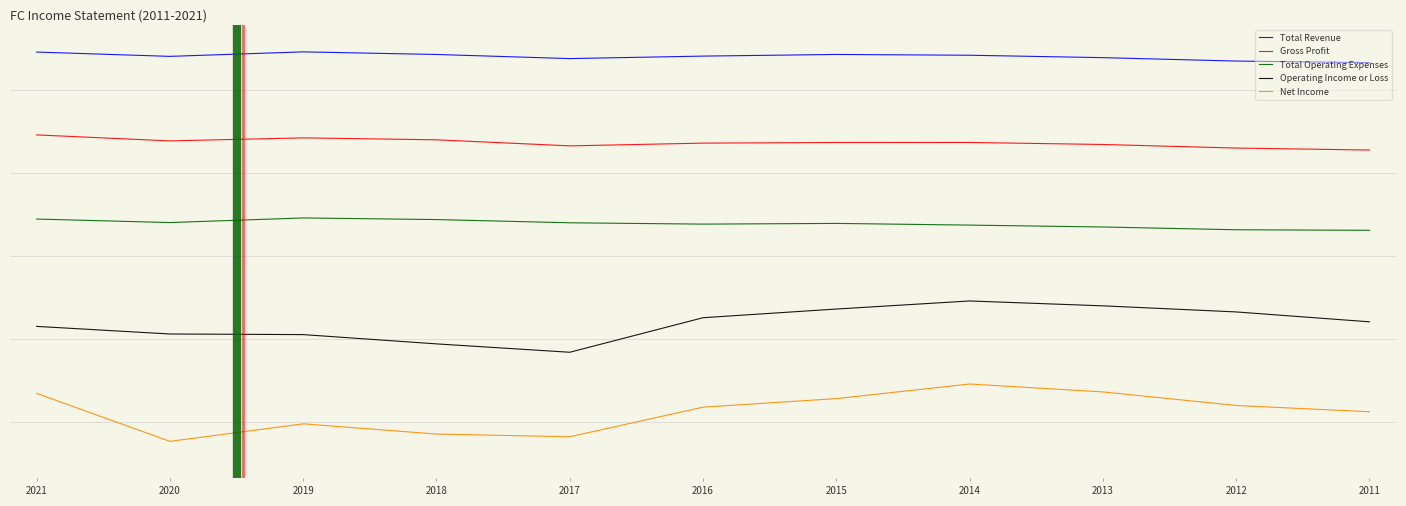

What are all the series names shown in the legend?

Total Revenue, Gross Profit, Total Operating Expenses, Operating Income or Loss, Net Income